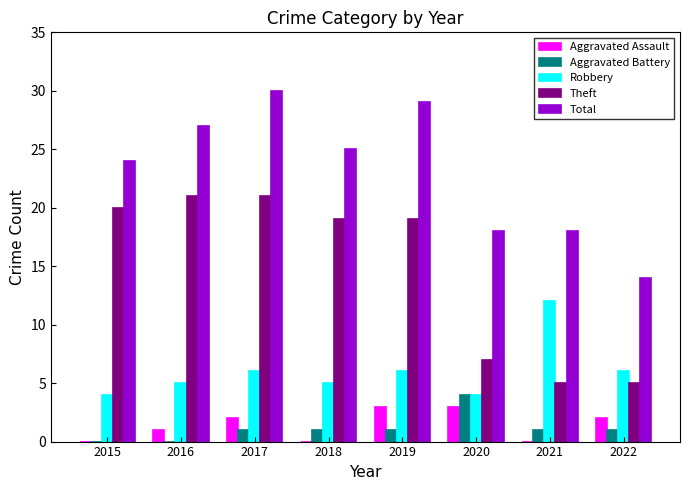

The value of Robbery at 2020 is 2. True or false?

False